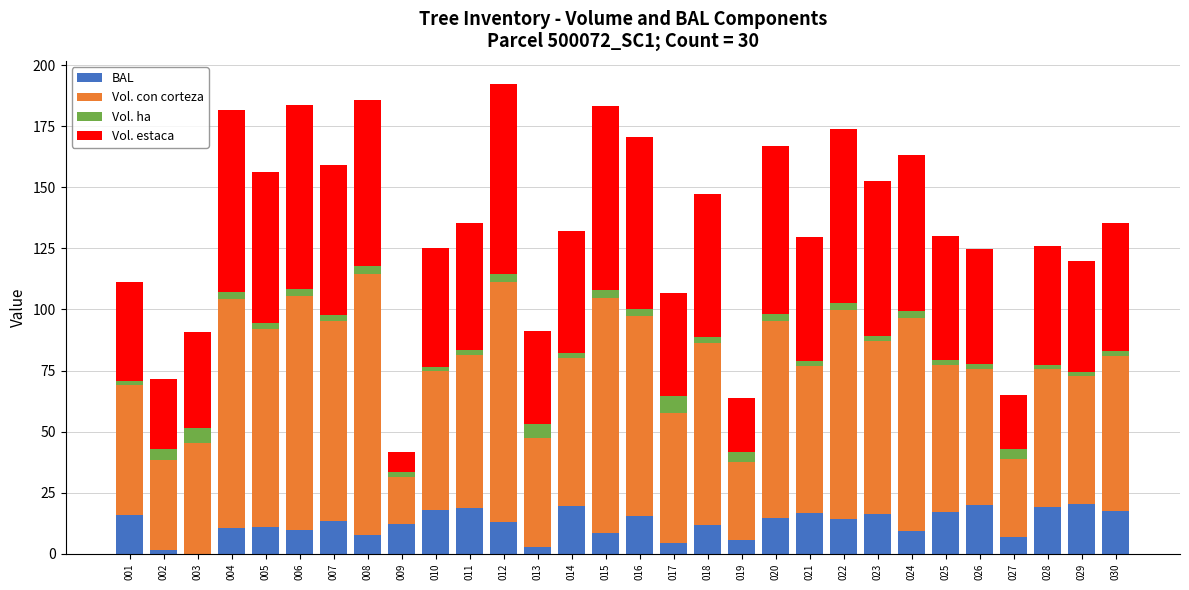

What is the maximum value for BAL?

20.4